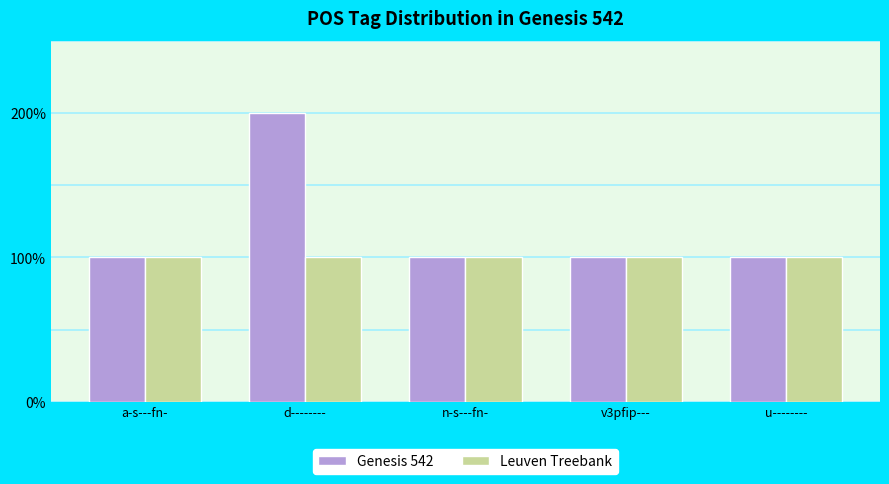

What is the total value across all series at d--------?

3